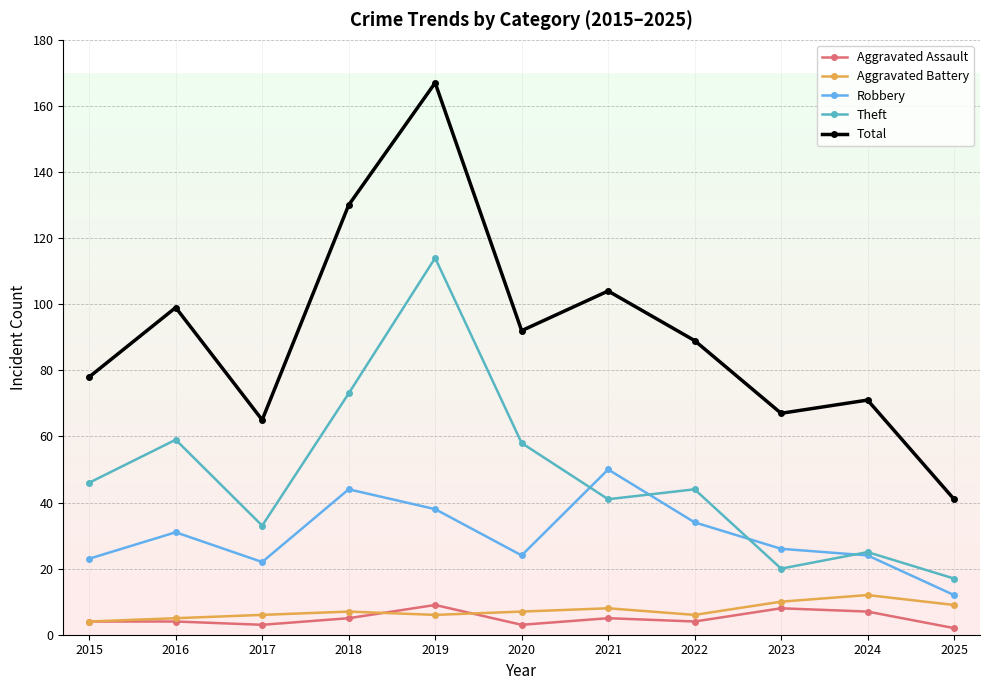

True or false: Aggravated Battery and Theft intersect in this chart.

False